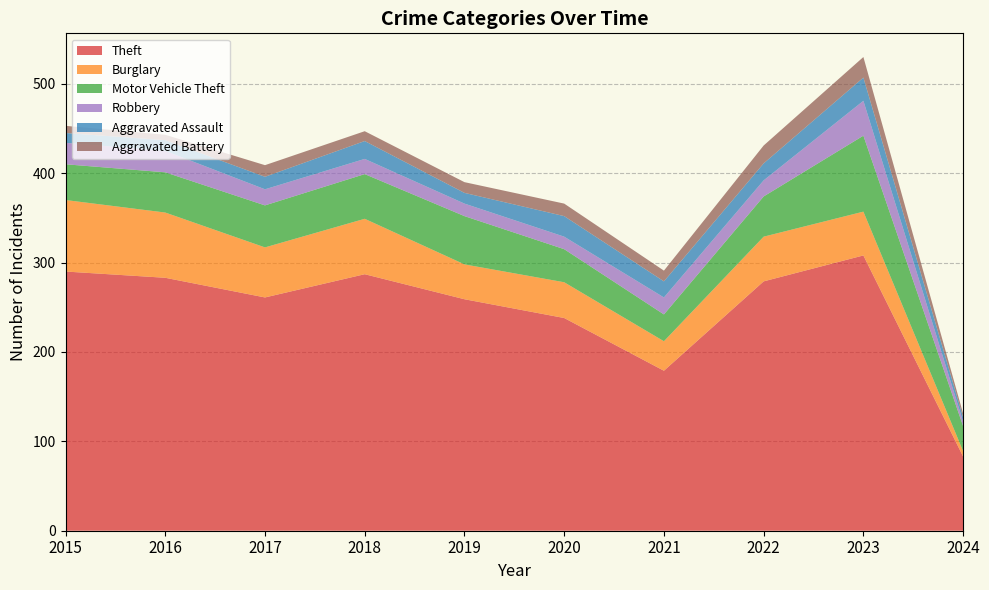

Reading right to left, extract all data points from this chart.

Theft: 2024=83	2023=308	2022=279	2021=179	2020=238	2019=259	2018=287	2017=261	2016=283	2015=290
Burglary: 2024=6	2023=49	2022=50	2021=33	2020=40	2019=39	2018=62	2017=56	2016=73	2015=80
Motor Vehicle Theft: 2024=28	2023=85	2022=45	2021=30	2020=37	2019=54	2018=50	2017=47	2016=45	2015=40
Robbery: 2024=5	2023=39	2022=18	2021=19	2020=14	2019=14	2018=17	2017=18	2016=24	2015=24
Aggravated Assault: 2024=5	2023=26	2022=19	2021=18	2020=23	2019=12	2018=20	2017=14	2016=12	2015=11
Aggravated Battery: 2024=4	2023=23	2022=20	2021=12	2020=14	2019=12	2018=11	2017=13	2016=6	2015=8